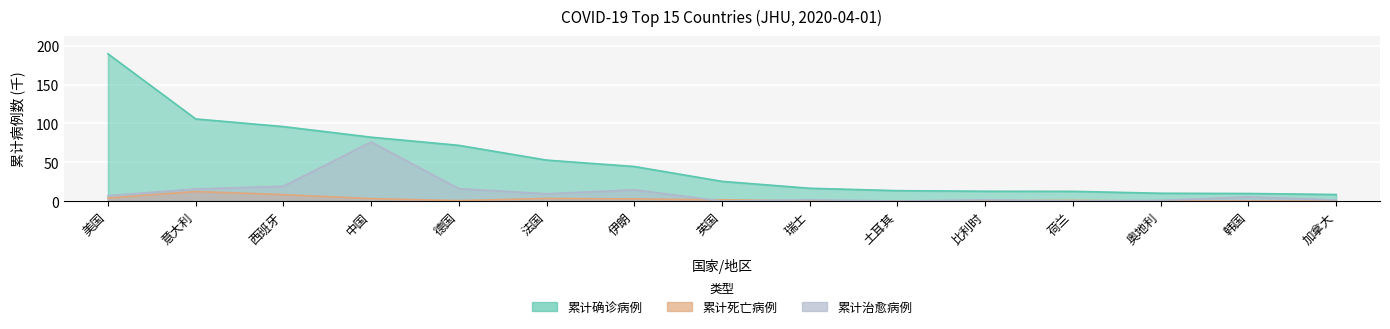

Which series has the widest spread of values?

累计确诊病例